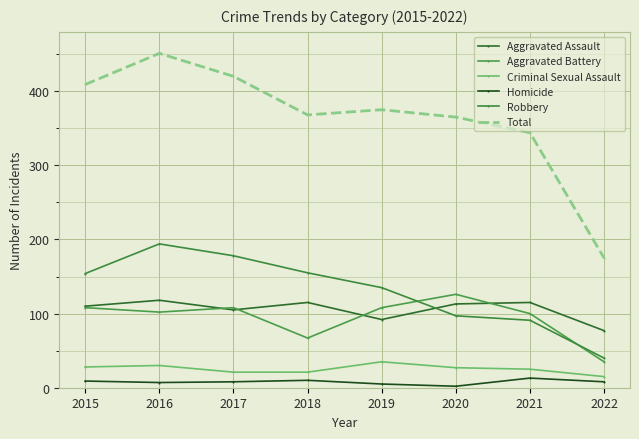

What is the difference between the maximum and minimum values in the Homicide series?

11